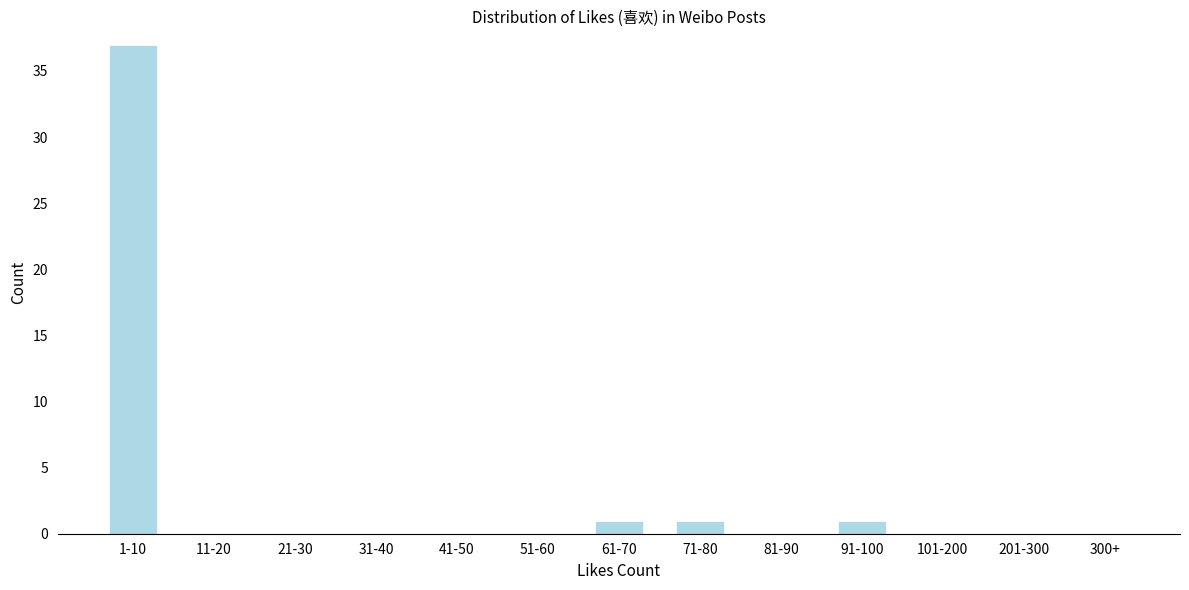

Reading left to right, transcribe all the data shown in this chart.

1-10=37	11-20=0	21-30=0	31-40=0	41-50=0	51-60=0	61-70=1	71-80=1	81-90=0	91-100=1	101-200=0	201-300=0	300+=0